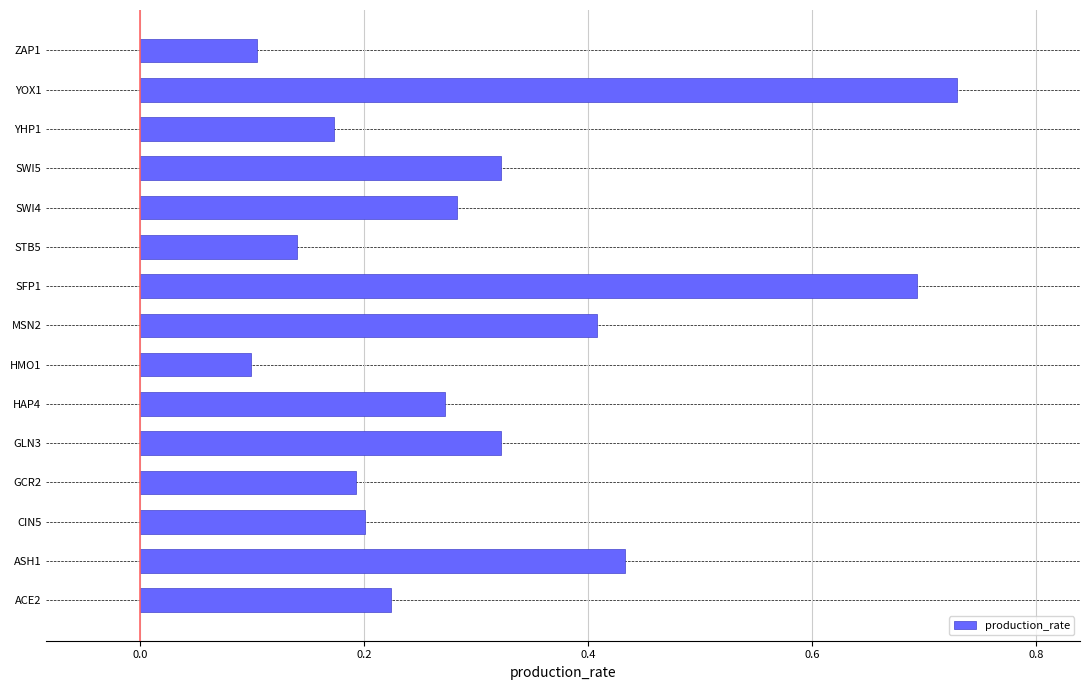

Which category has the highest value across all series?

YOX1